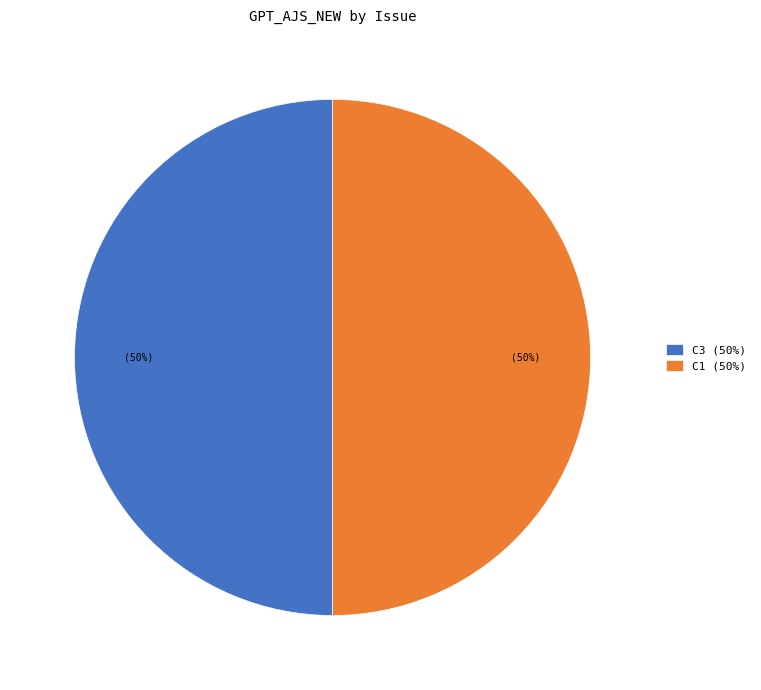

Count the number of slices in the pie.

2